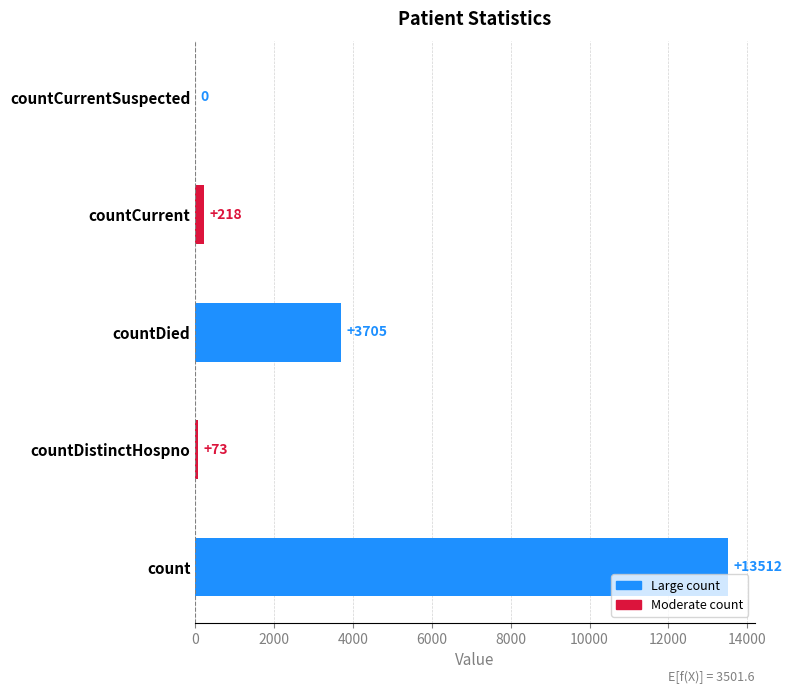

Where is the data nearest to the value 6756?

countDied